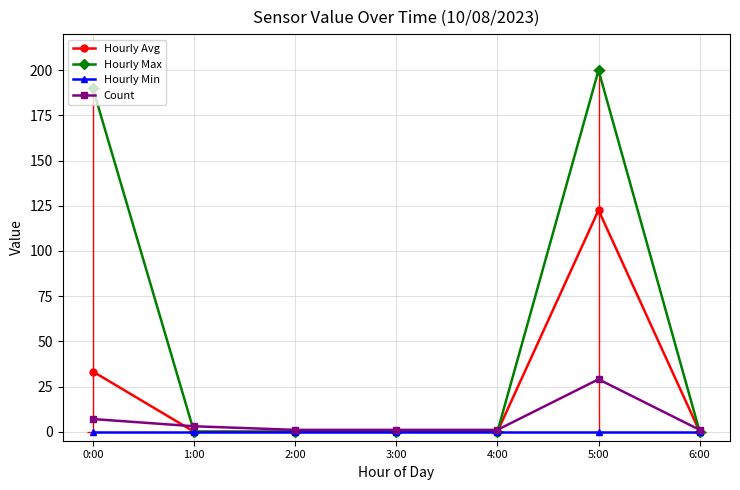

At which label does Hourly Max reach its peak?

5:00